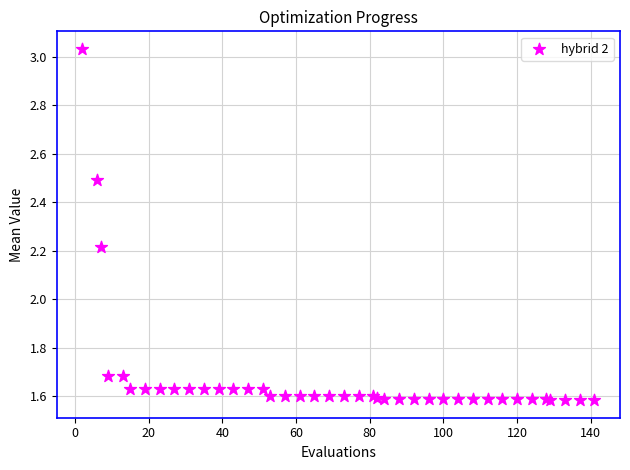

What Y value in the scatter plot is closest to 2?

2.2